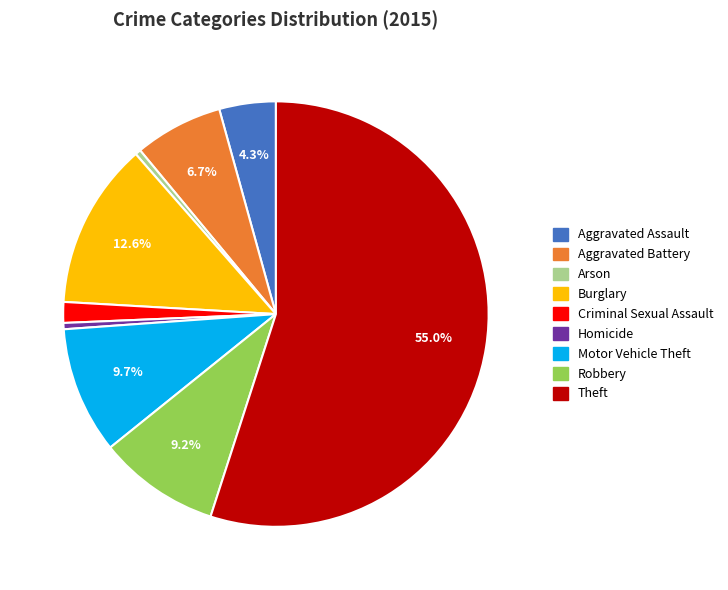

How much of the chart is everything except Theft?

45.0%